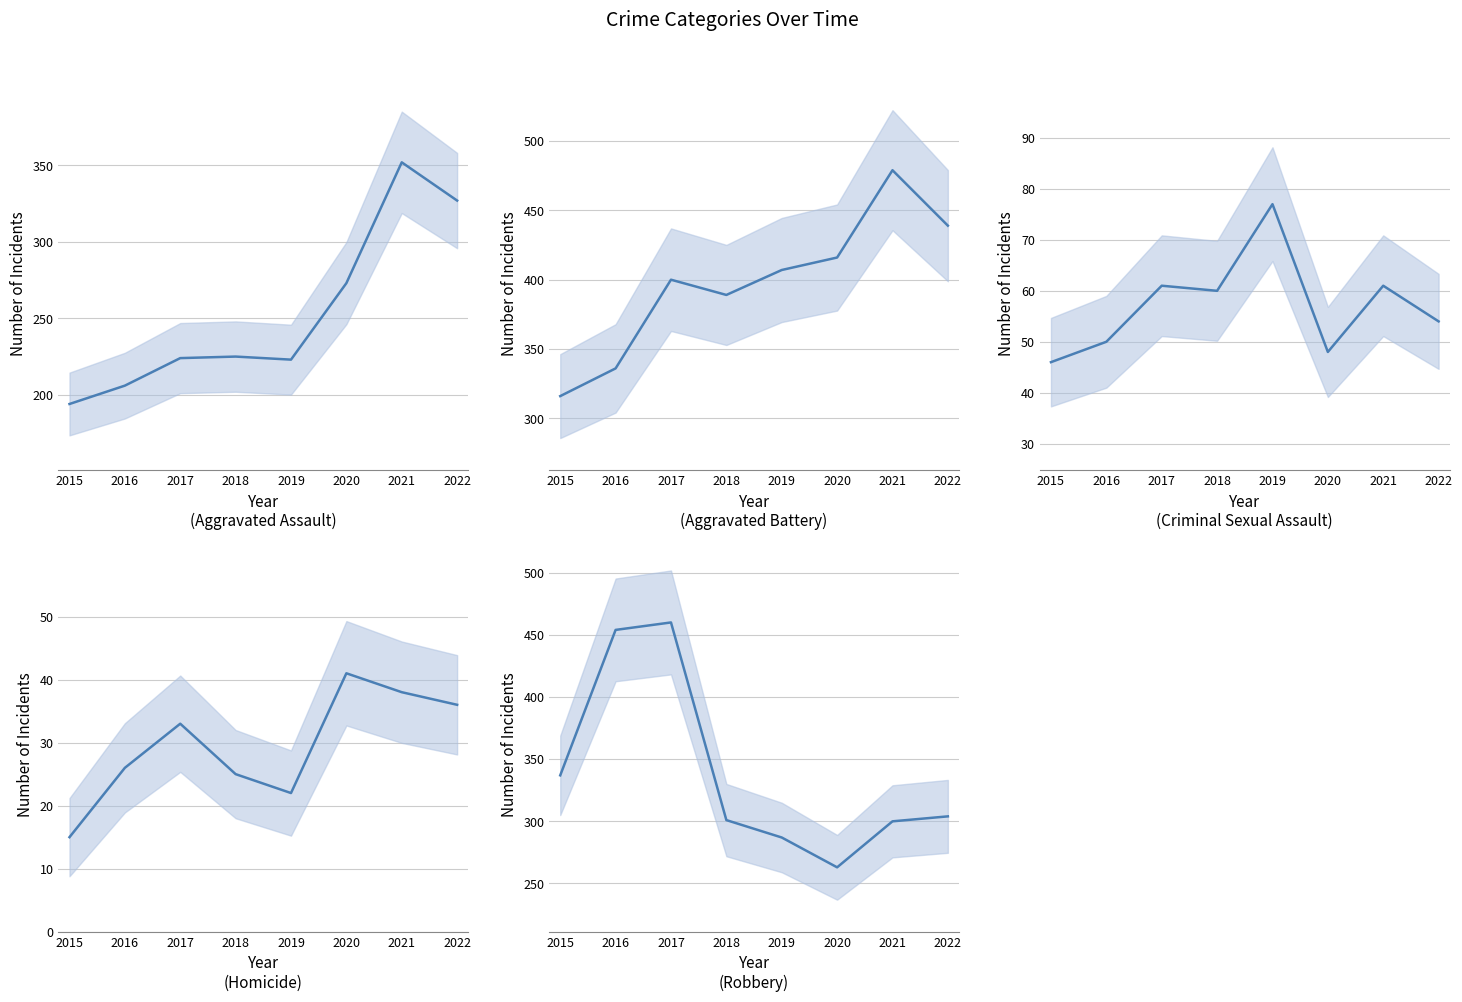

How many values in the Aggravated Battery series are below 407?

4